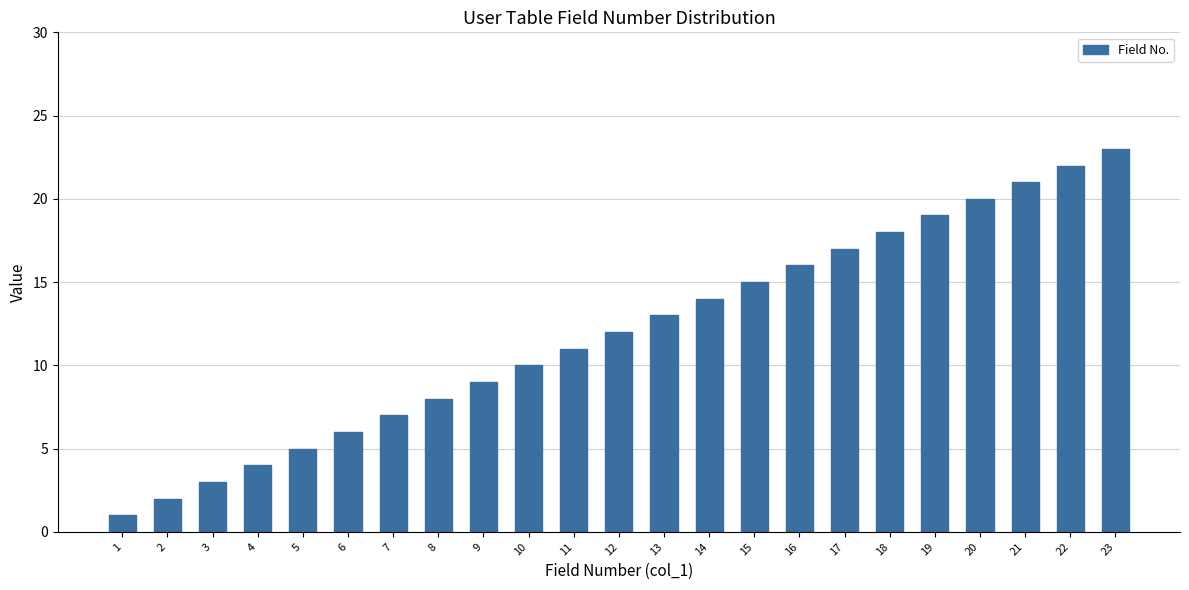

What is the ratio of the value at 17 to the value at 23?

0.7